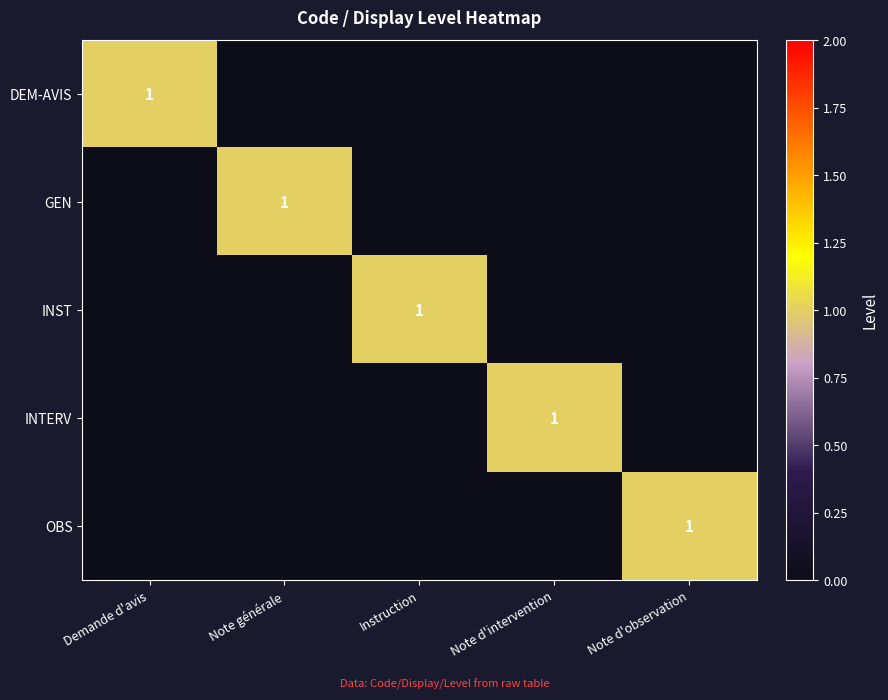

Is it true that OBS equals 1 at Note d'observation?

True